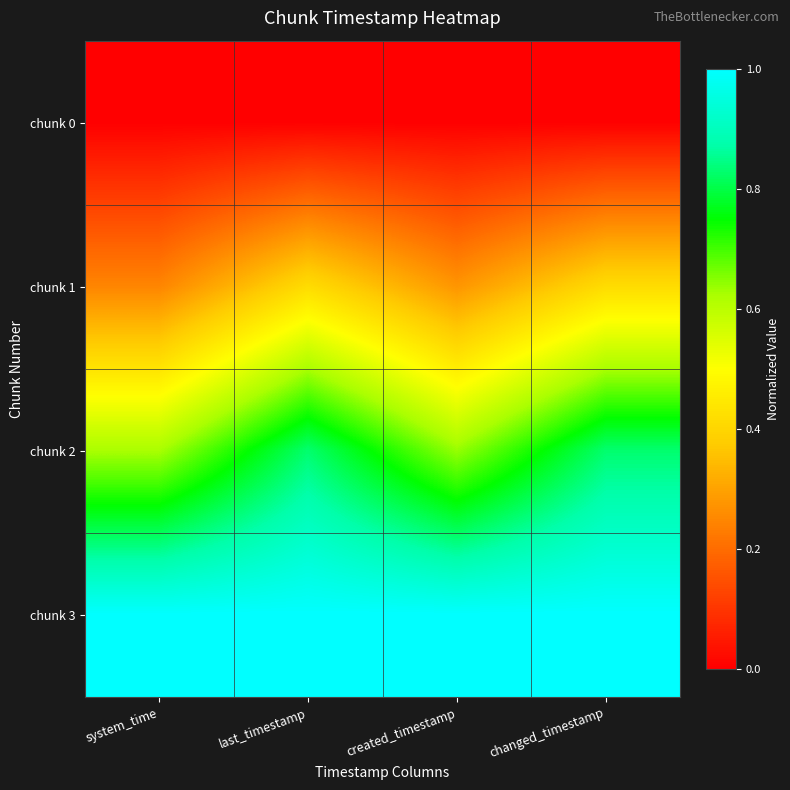

How many data points does each series have?

4